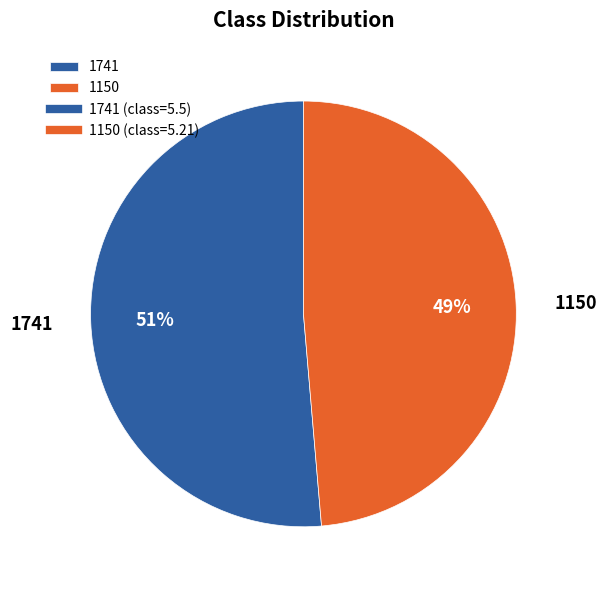

To the nearest percent, what is the average slice percentage?

50%